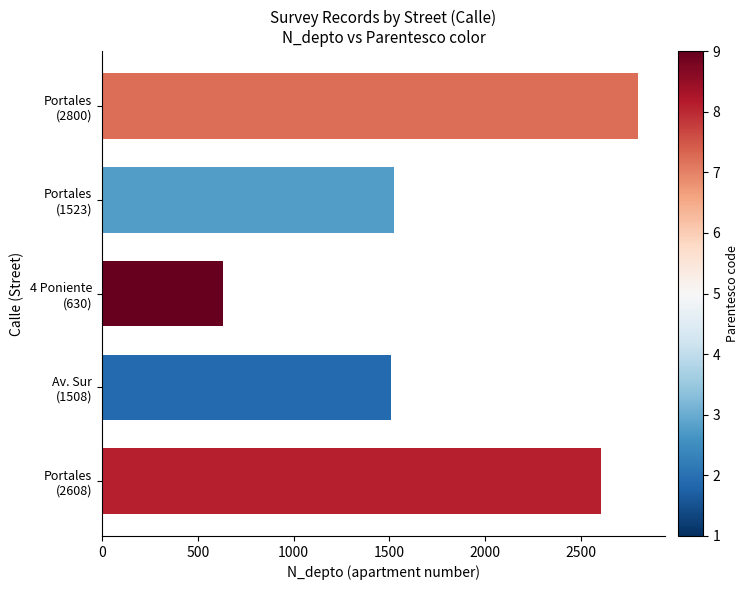

At which category does the chart reach its peak across all series?

Portales
(2800)